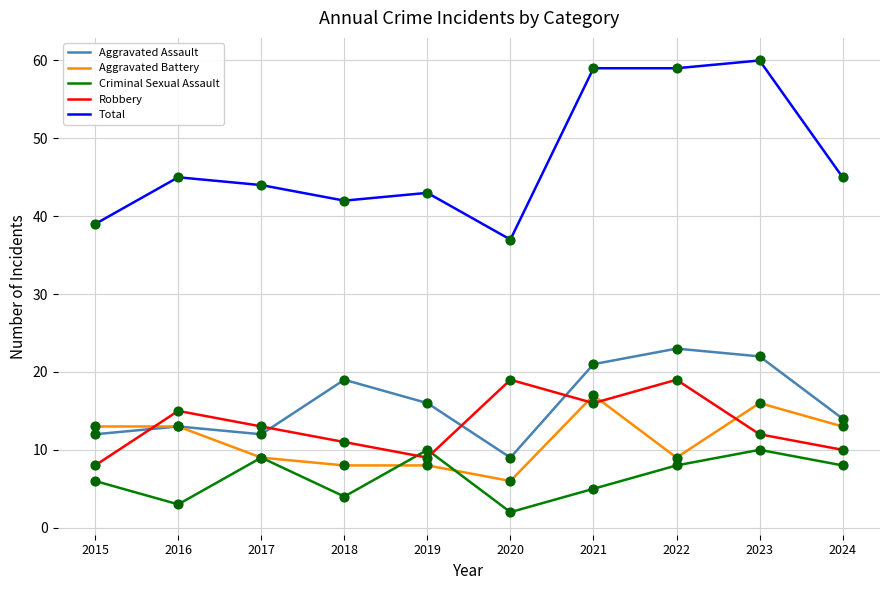

What is the total value across all series at 2021?

118